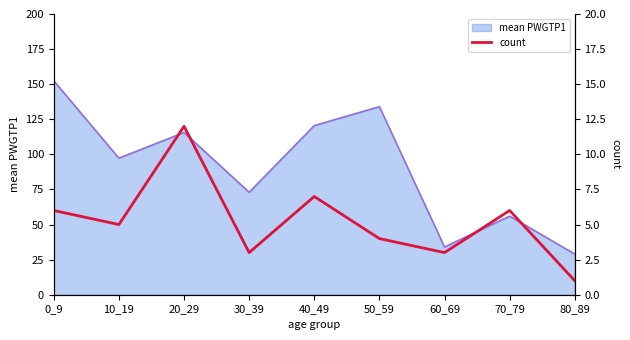

Rank the categories by mean PWGTP1 value from highest to lowest.

0_9, 50_59, 40_49, 20_29, 10_19, 30_39, 70_79, 60_69, 80_89